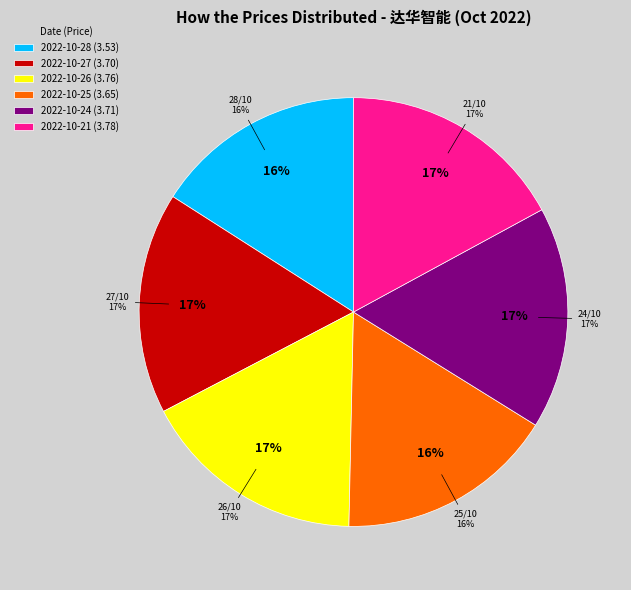

How many segments does this pie chart have?

6